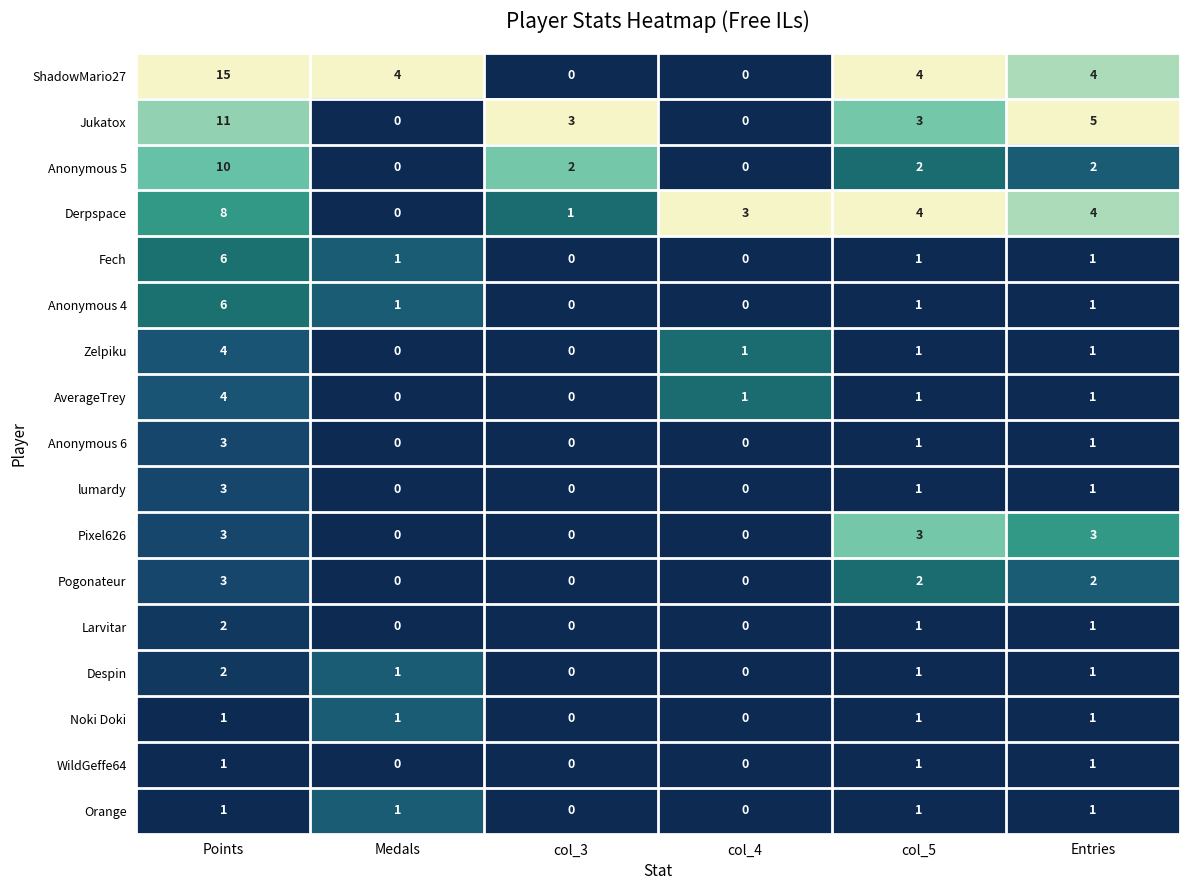

What is the maximum value shown in the chart?

15